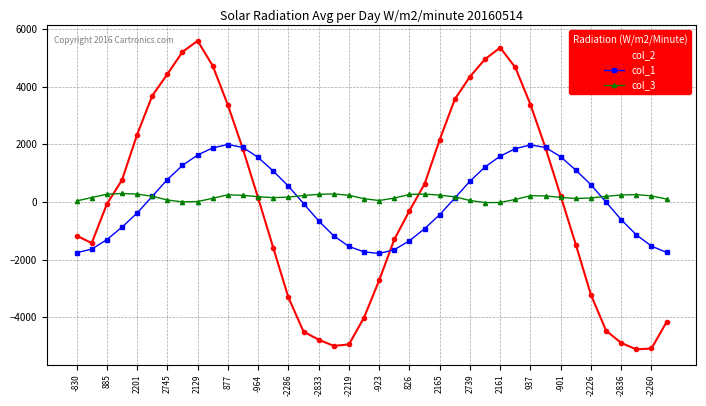

What is the maximum value shown in the chart?

5583